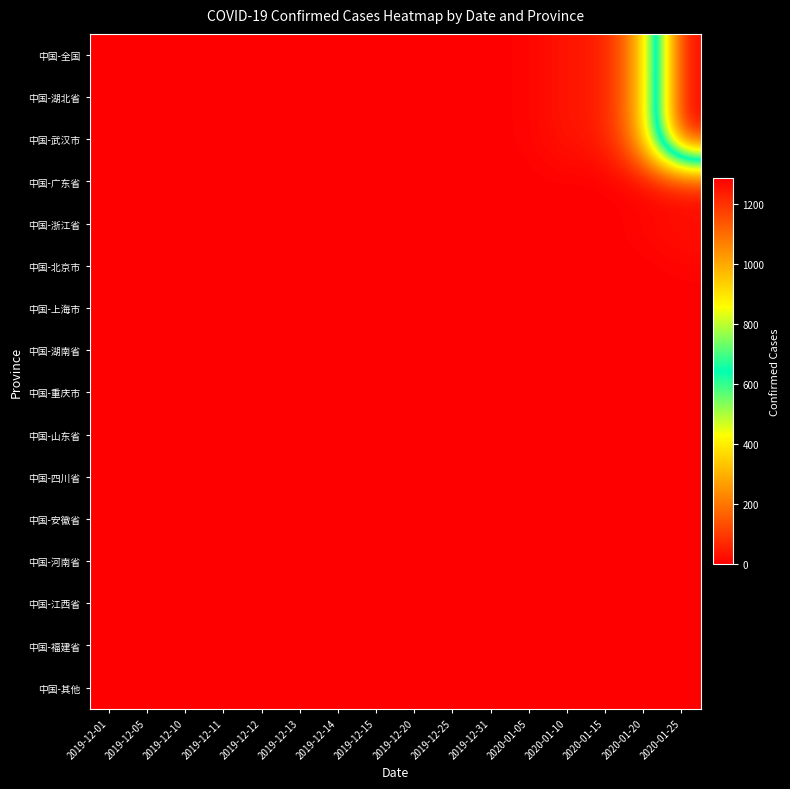

Which series has the largest total across all categories?

中国-全国